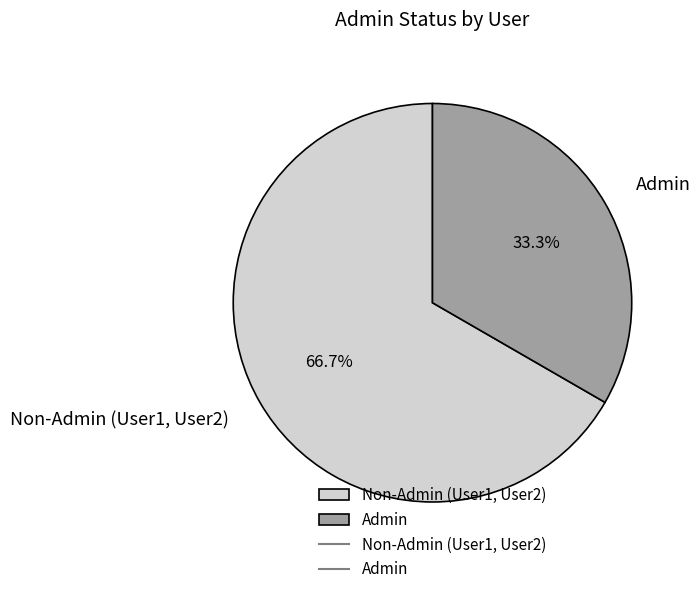

What is the majority slice?

Non-Admin (User1, User2)